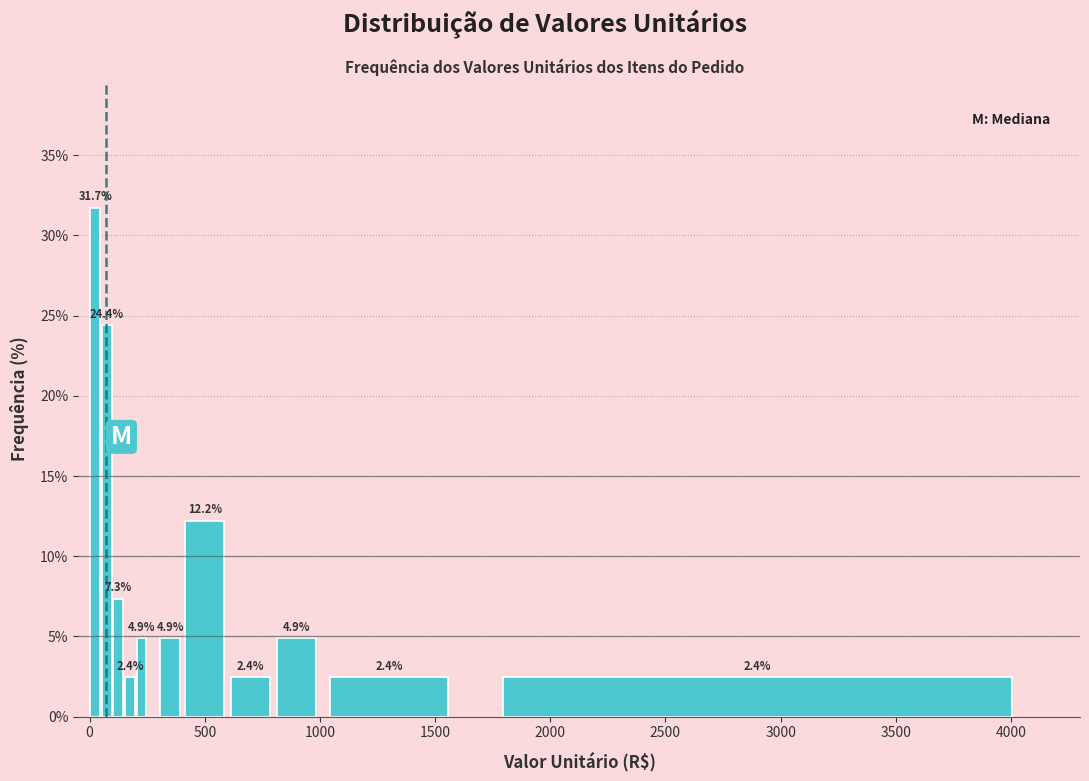

Read against the x-axis, roughly where is the centre of the tallest bar?

50